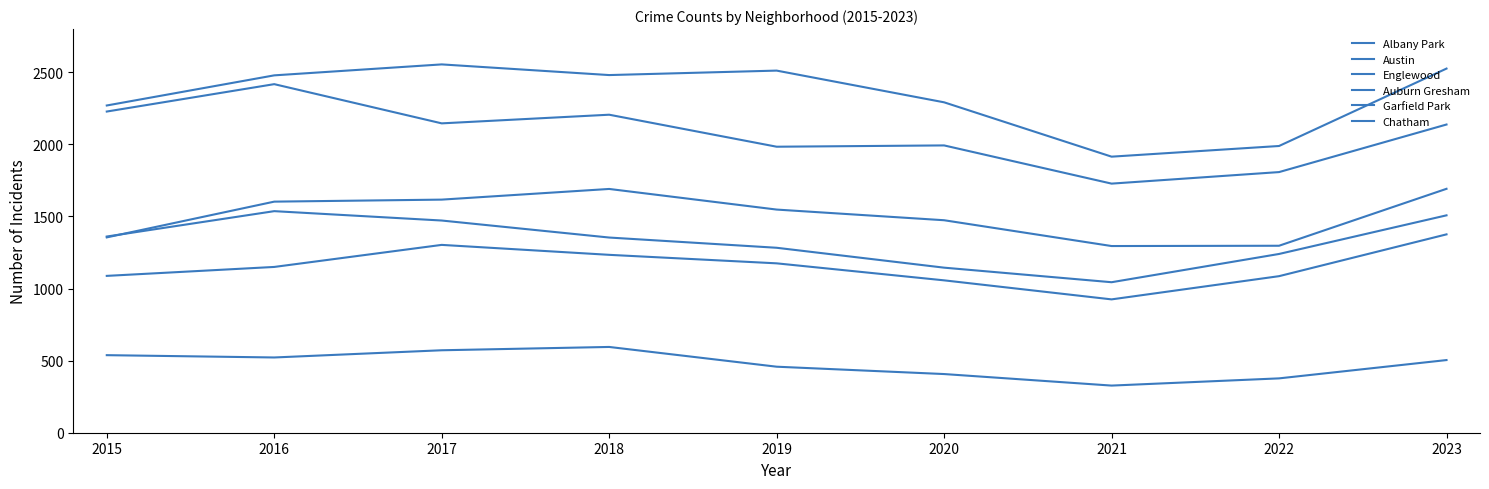

What is the value of the Englewood point at the 1st from the left?

2228